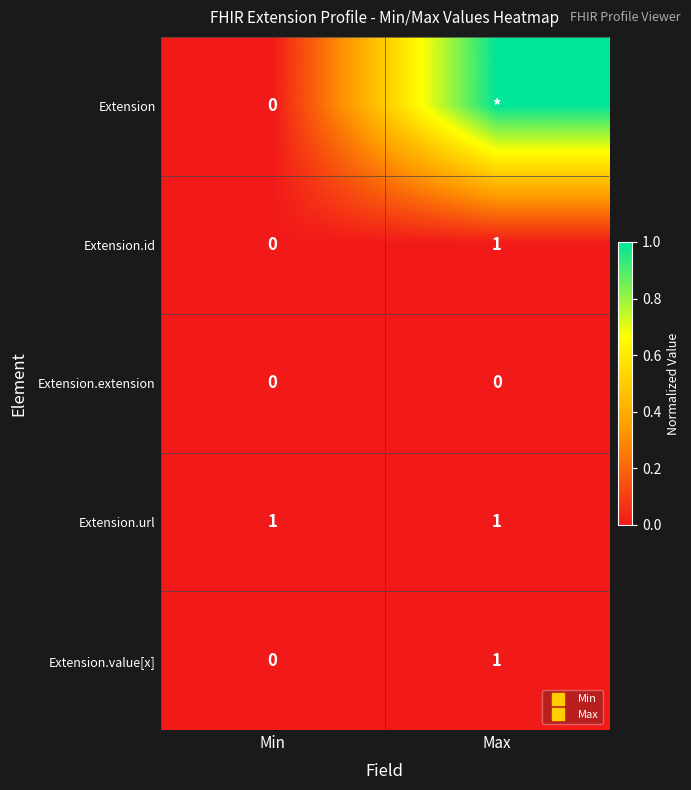

What is the total value across all series at Max?

1.0